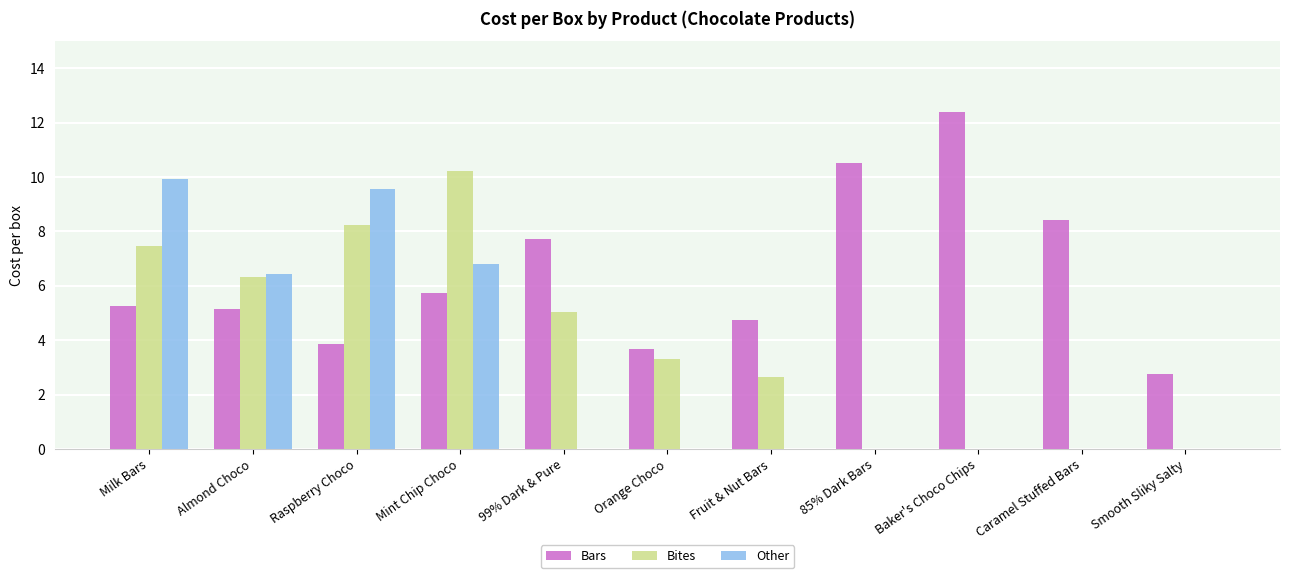

What is the approximate value of Bites at Milk Bars?

7.5